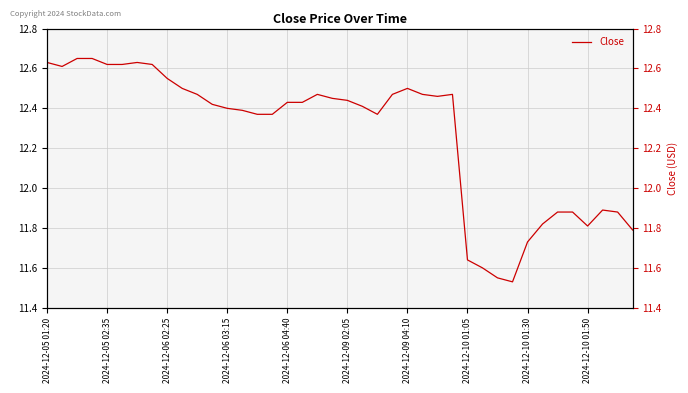

Approximately how many times larger is the value at 39 compared to 22?

1.0